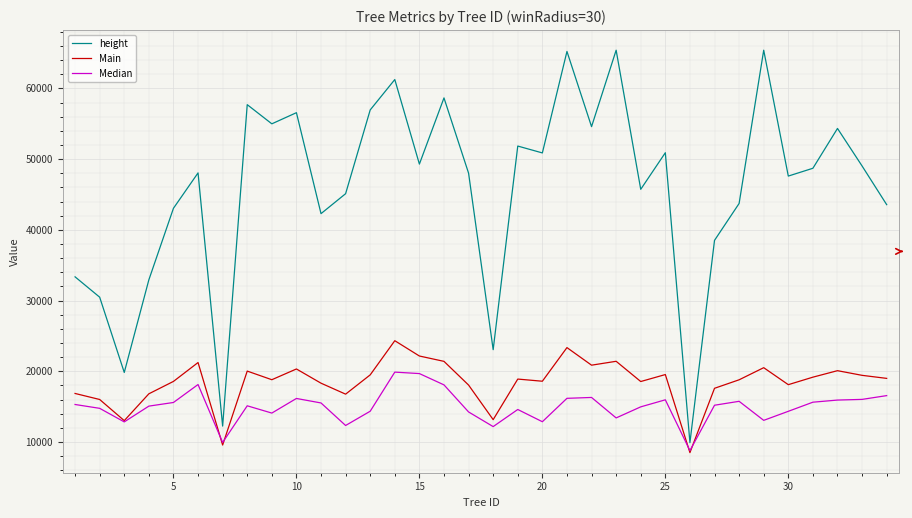

What is the lowest value of the height series?

9917.6